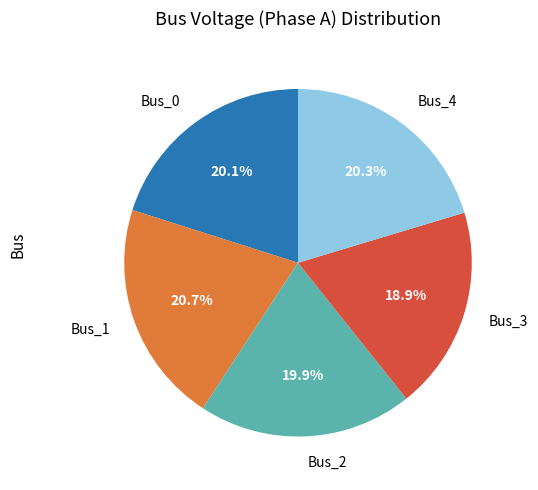

Combined, what portion of the pie is Bus_0 and Bus_3?

39.0%